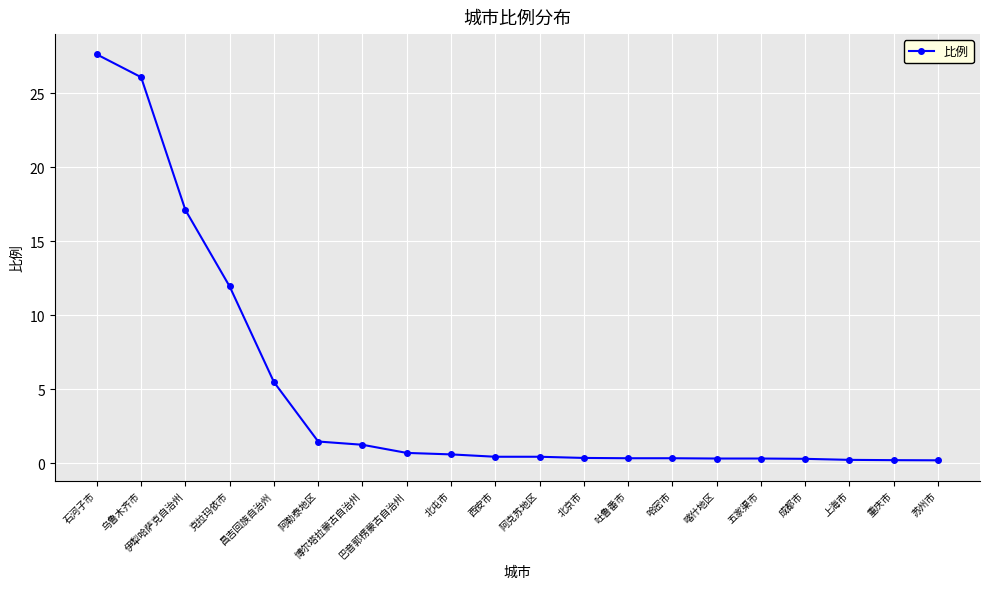

At which label is the value closest to 13?

克拉玛依市